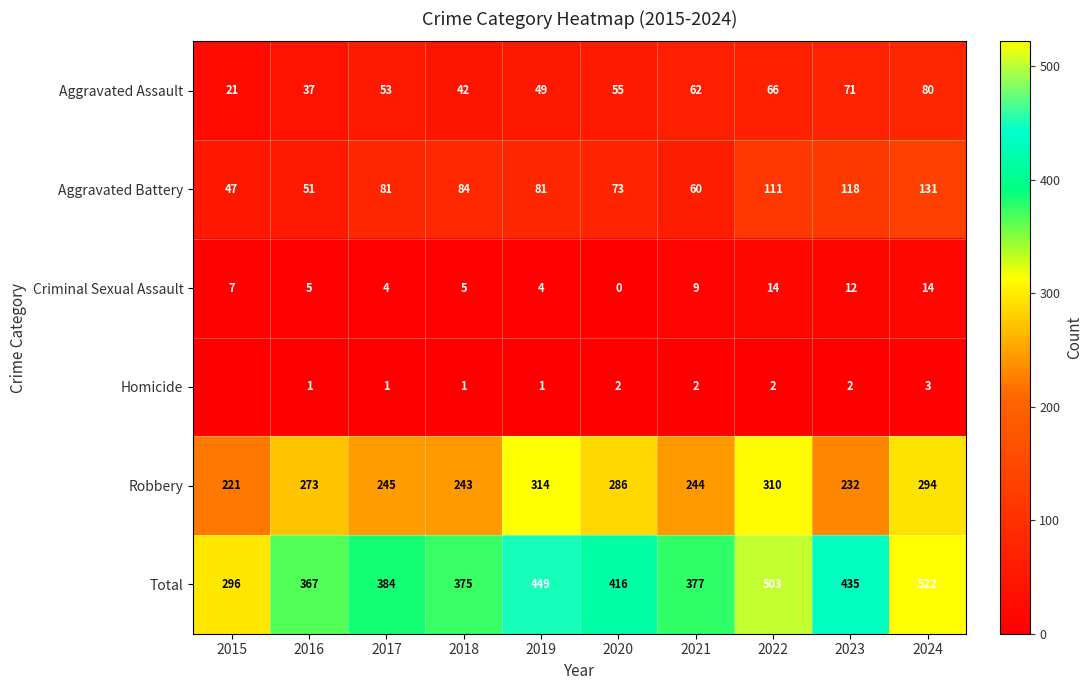

Read the Robbery value at 2021.

244